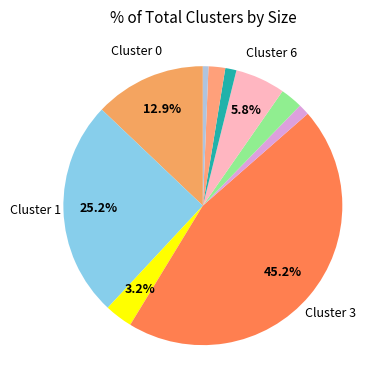

To the nearest percent, what is the difference between the largest and smallest slice percentages?

45%